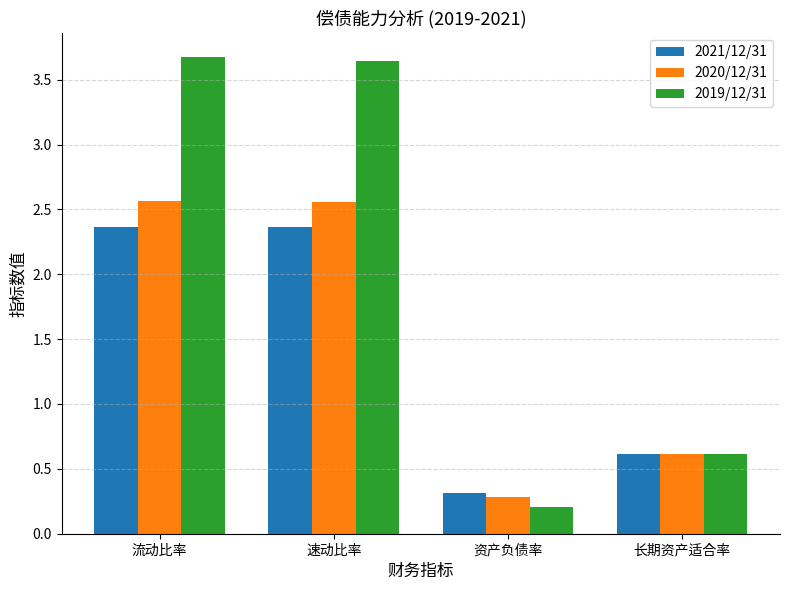

What is the maximum value for 2021/12/31?

2.4